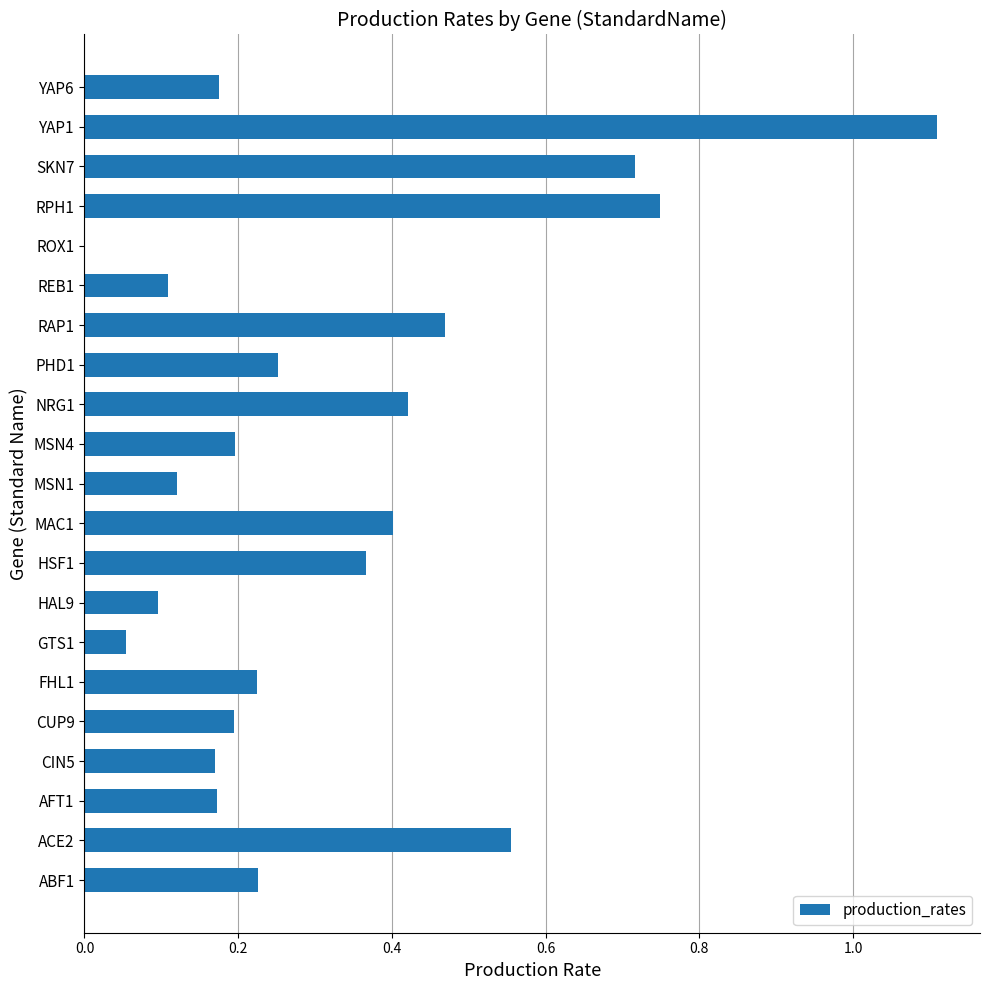

What is the change in value from AFT1 to PHD1?

+0.1